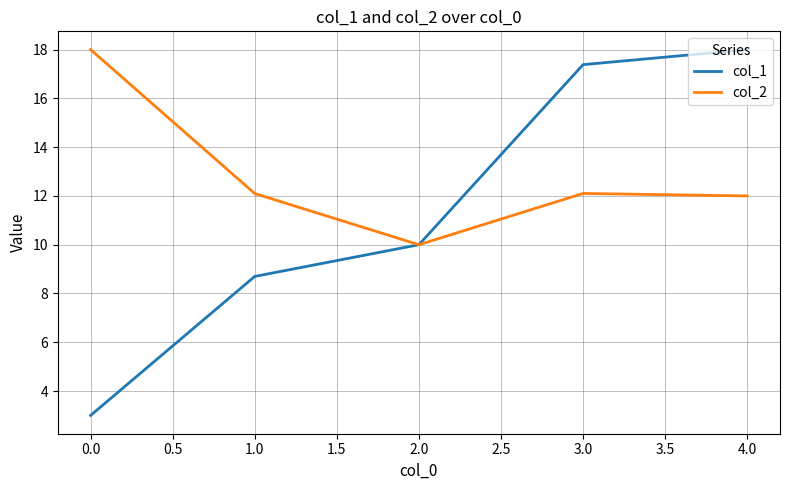

Which category has the lowest value across all series?

0.0